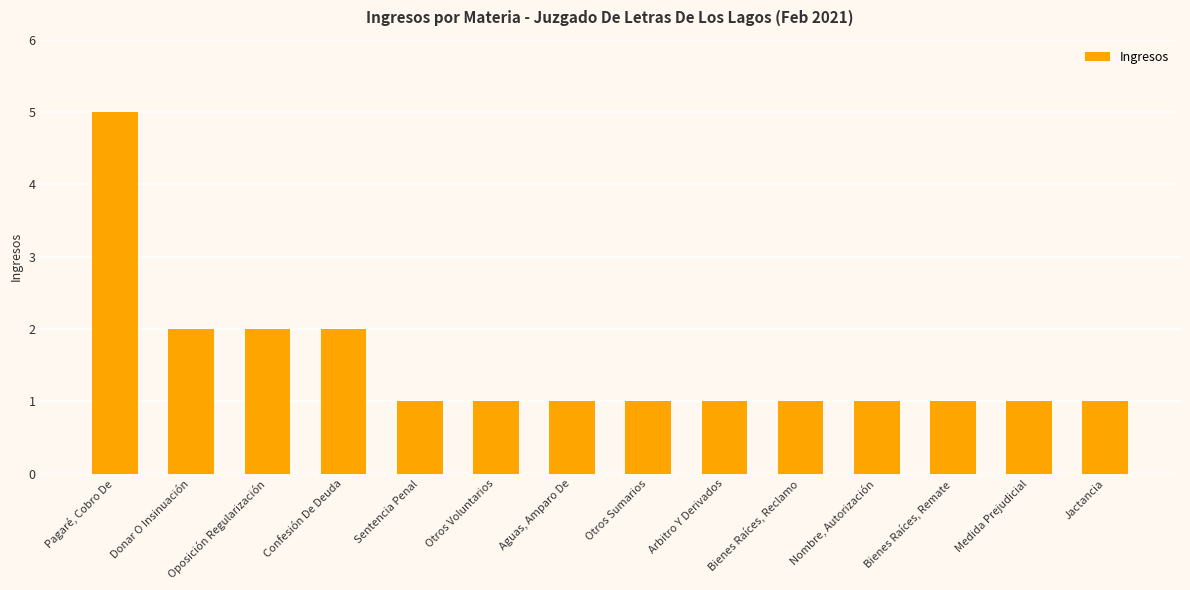

Count the values in the range 1 to 2.

13